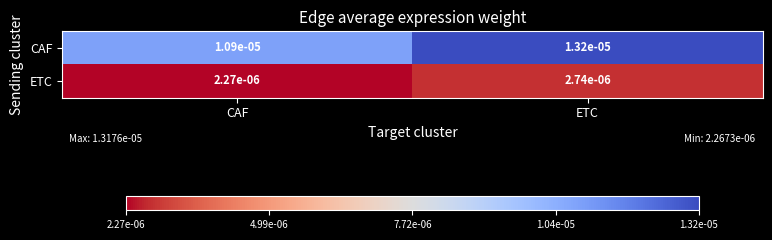

Count the number of categories in the chart.

2